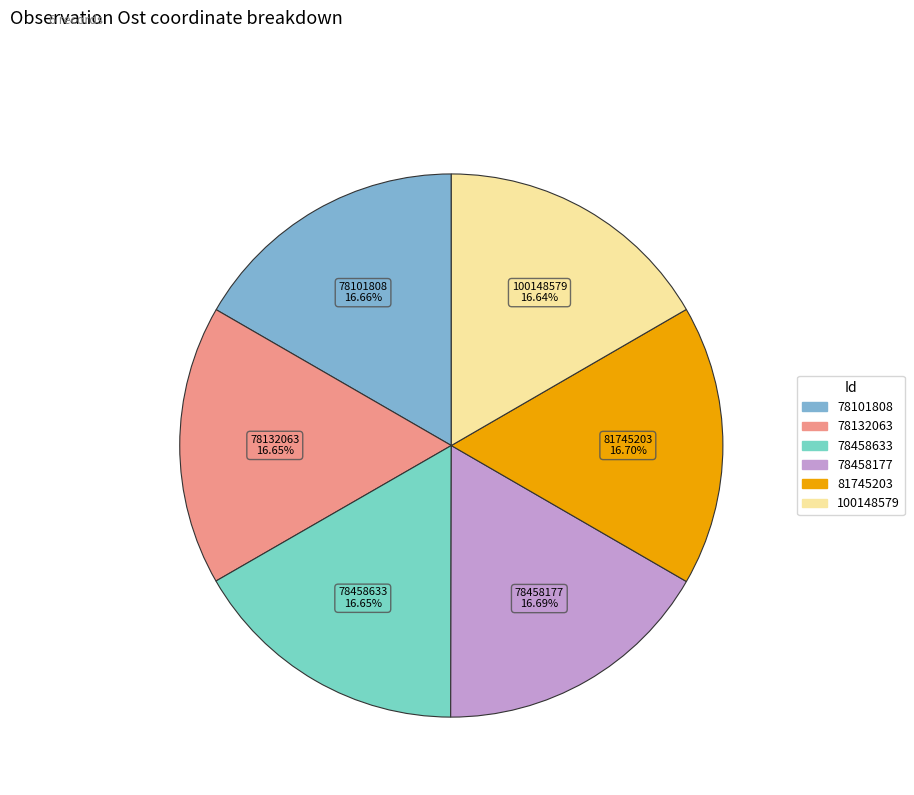

Count the number of slices in the pie.

6